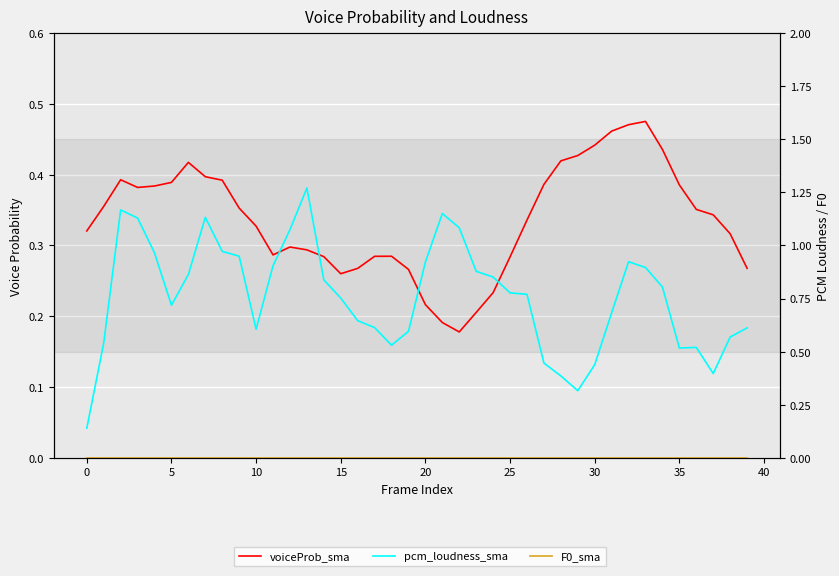

At which category is the sum across all series the highest?

13